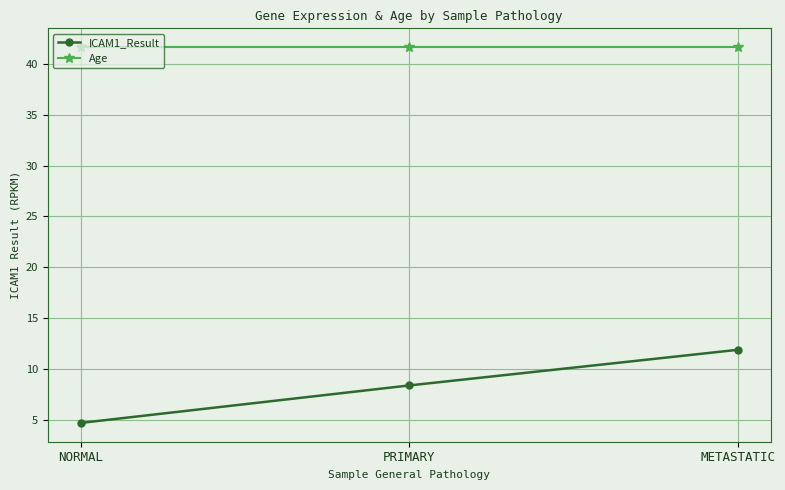

At NORMAL, list the series in order from smallest to largest.

ICAM1_Result, Age